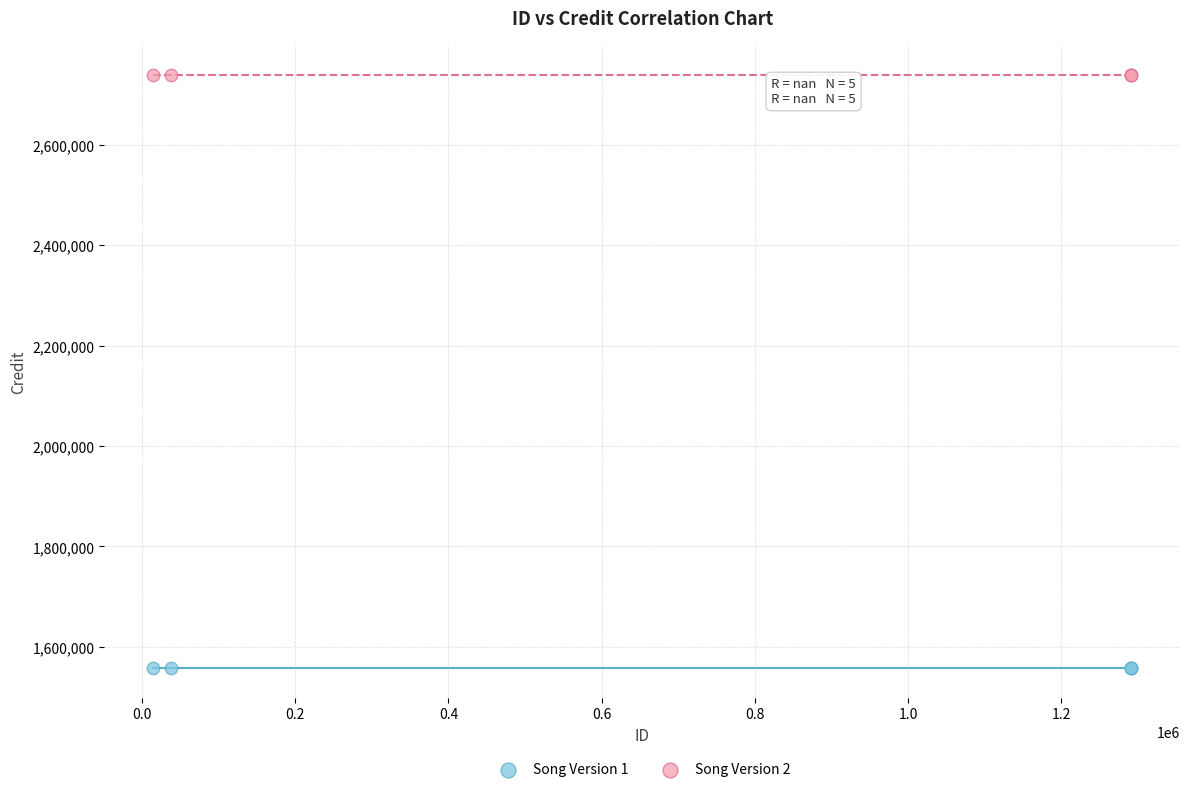

Which series contains the lowest Y value?

Song Version 1